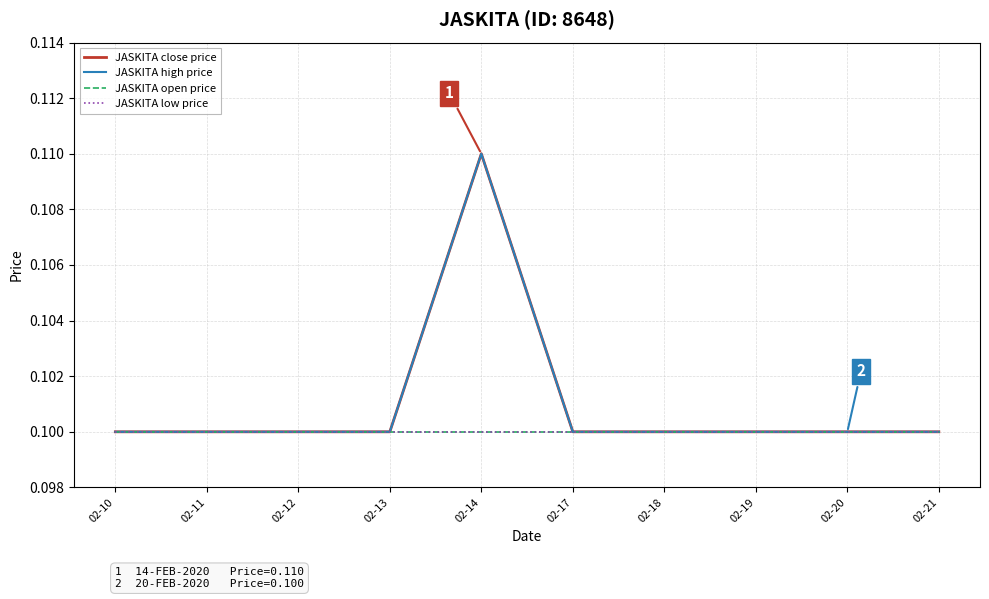

True or false: JASKITA close price and JASKITA low price cross at least once.

False